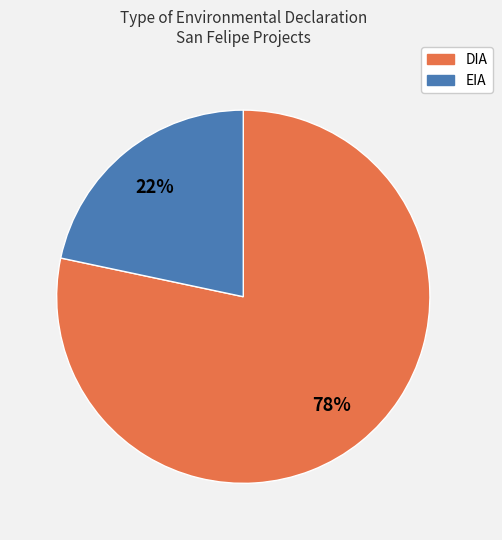

Is it true that EIA is 27% of the pie?

False